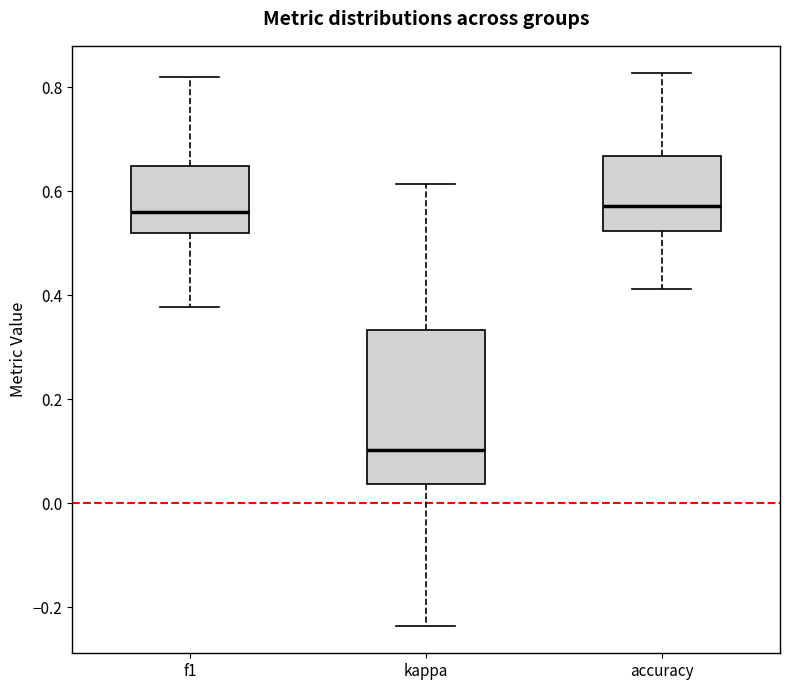

Reading left to right, read every box against the y-axis: the position of its median line, the range the box covers, and the ends of its whiskers. The values are not printed on the chart, so give them approximately, as read against the axis.

f1: median 0.56, box 0.52 to 0.64, whiskers 0.38 to 0.82
kappa: median 0.10, box 0.04 to 0.34, whiskers -0.24 to 0.62
accuracy: median 0.58, box 0.52 to 0.66, whiskers 0.42 to 0.82